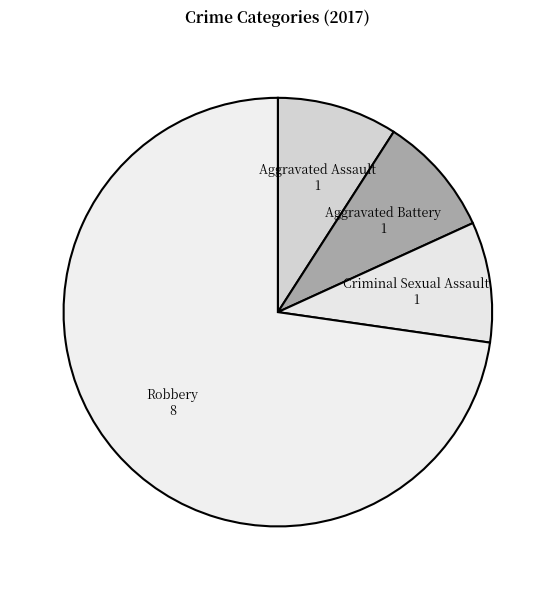

Which category has the smallest portion of the pie?

Aggravated Assault